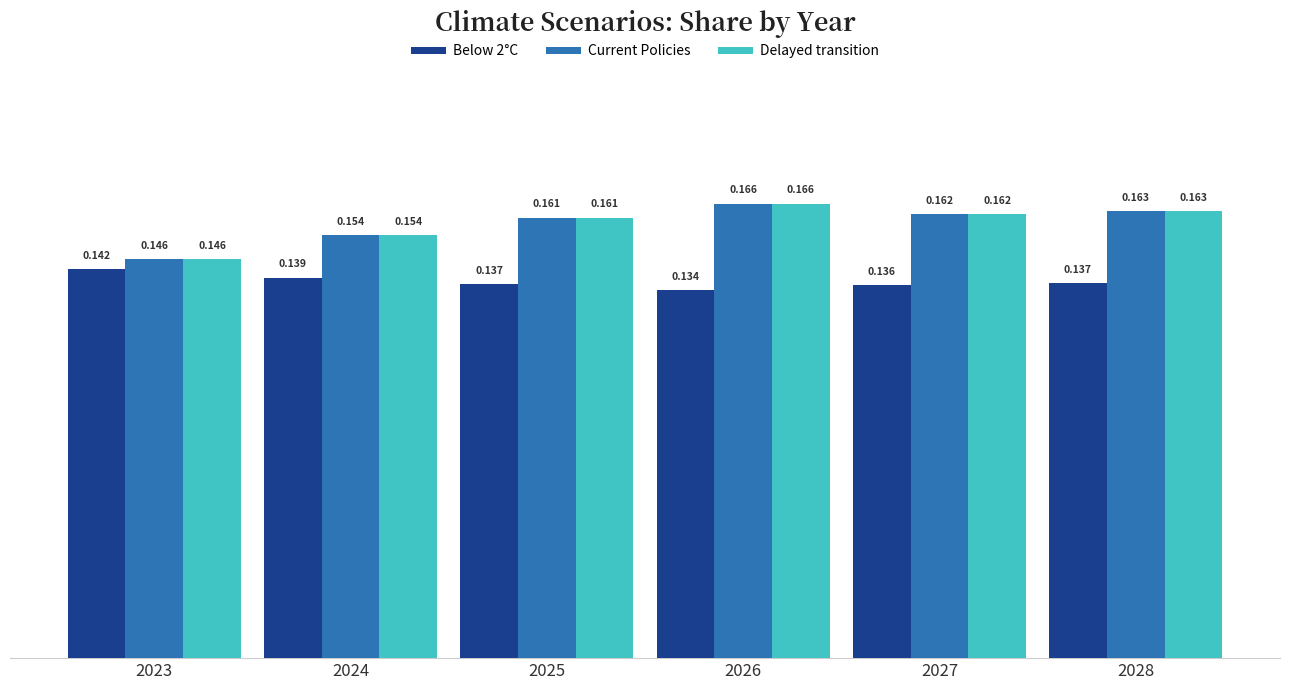

Which series has the largest total across all categories?

Delayed transition